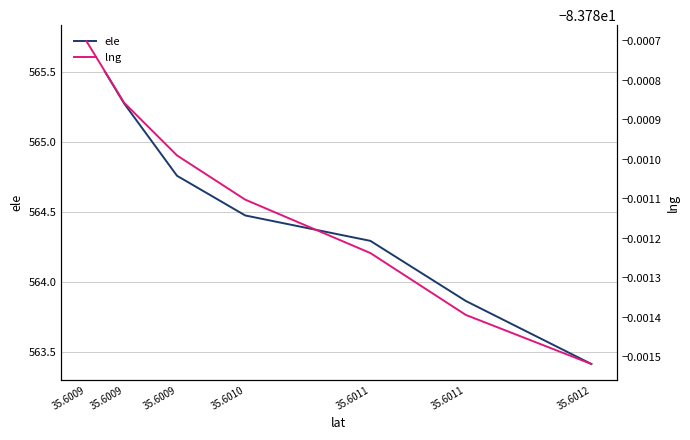

True or false: ele and lng cross at least once.

False